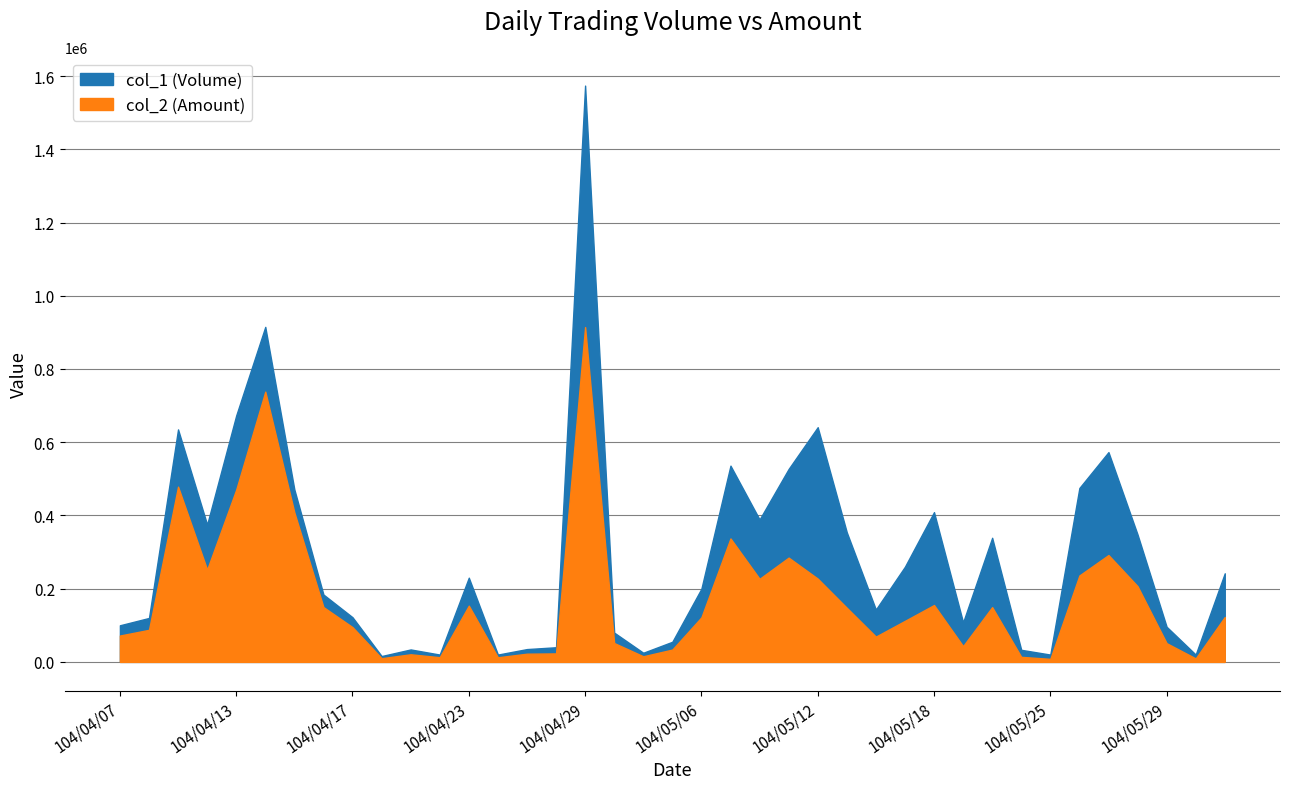

Which label corresponds to the smallest value in the chart?

104/05/25